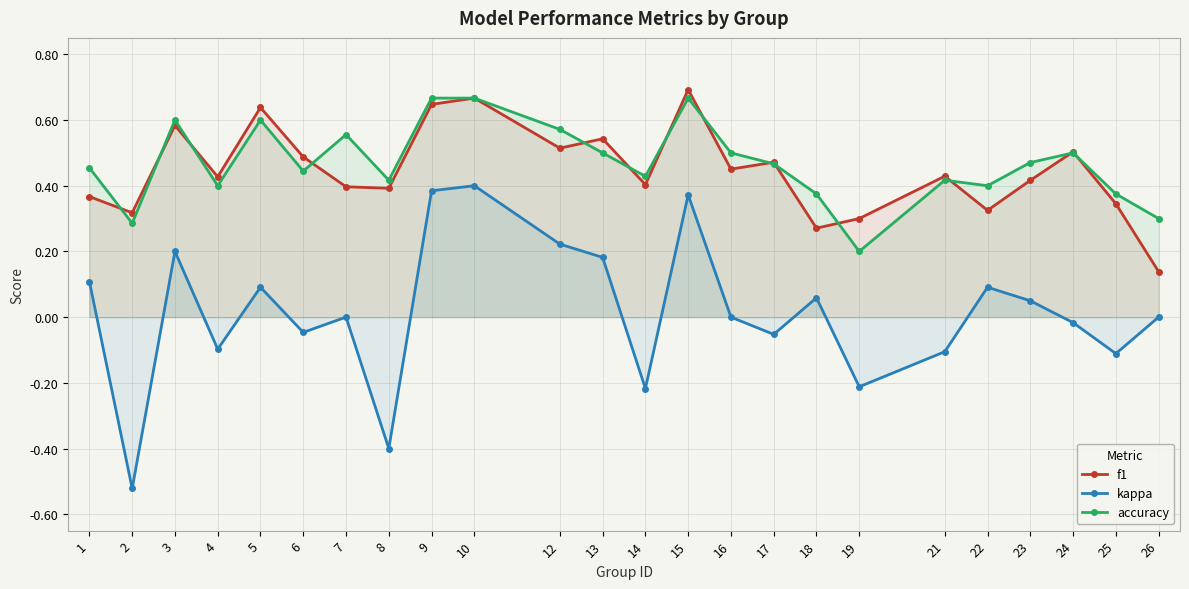

The kappa series shows -0.3 at 7. True or false?

False